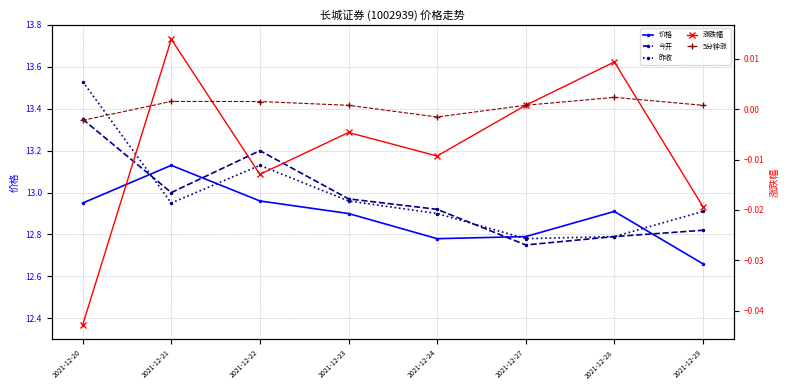

Is it true that 今开 equals 8.2 at 2021-12-28?

False